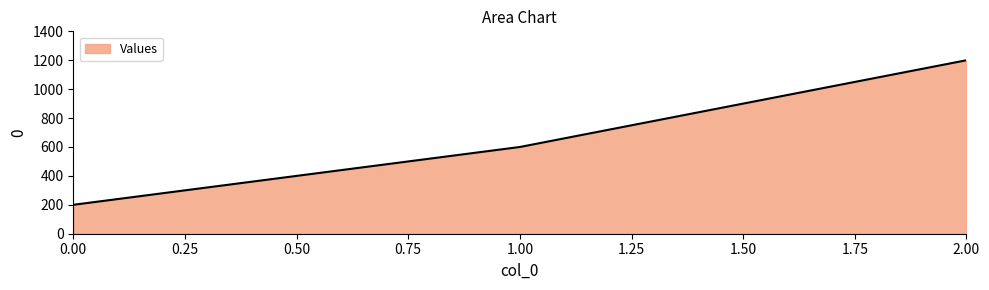

Rank the categories by value from lowest to highest.

0.00, 1.00, 2.00